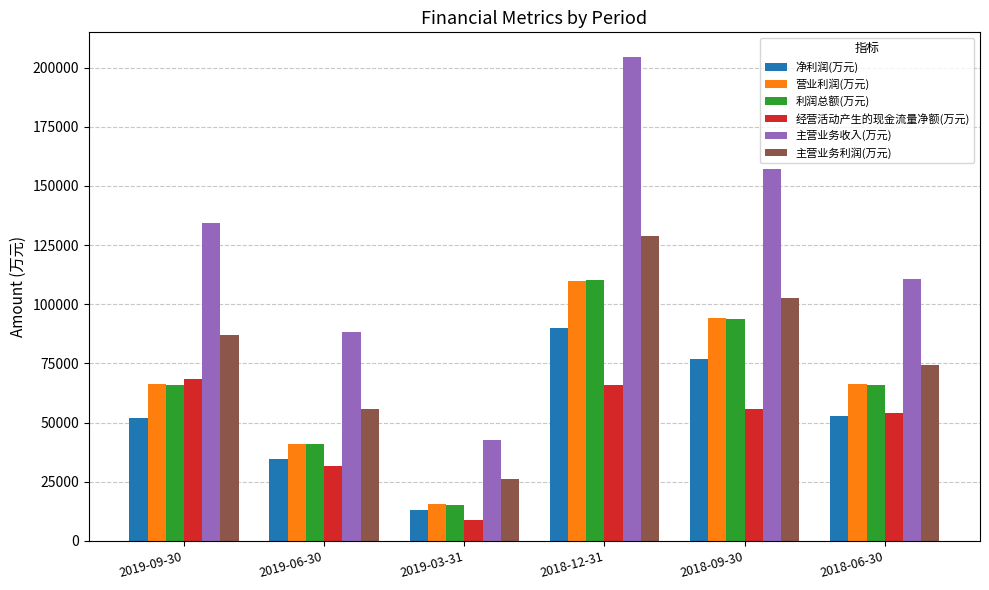

Which category has the highest value across all series?

2018-12-31